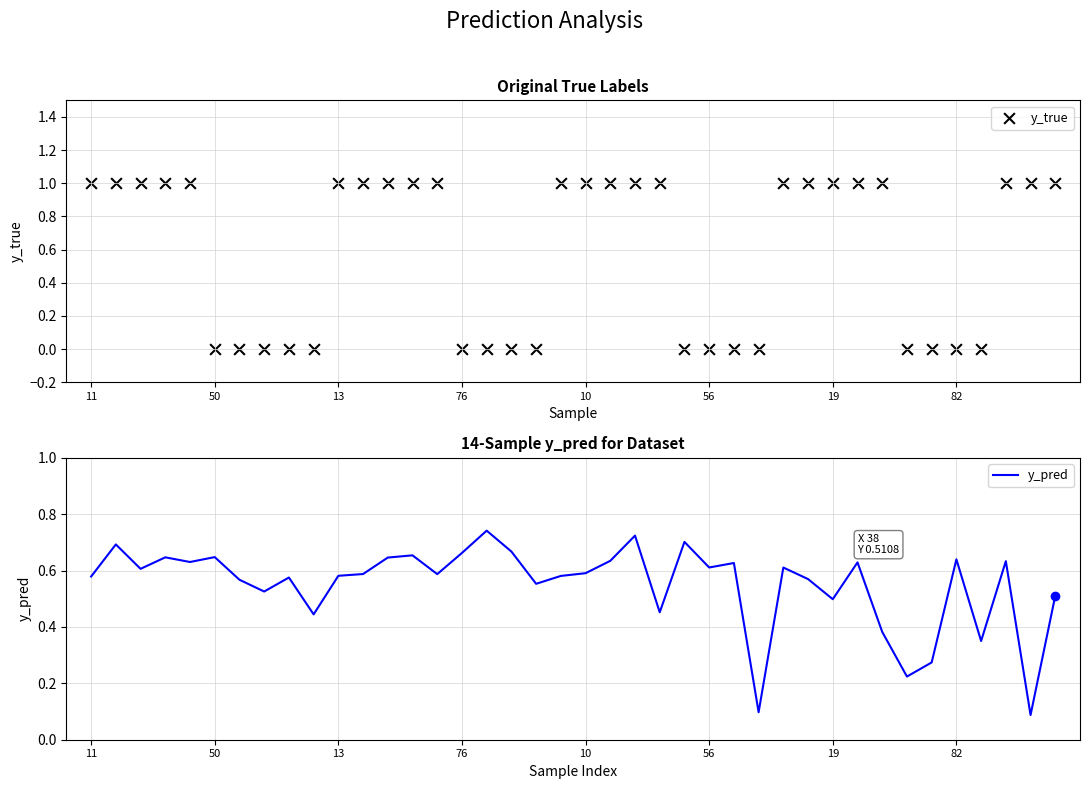

At which category is the sum across all series the highest?

22